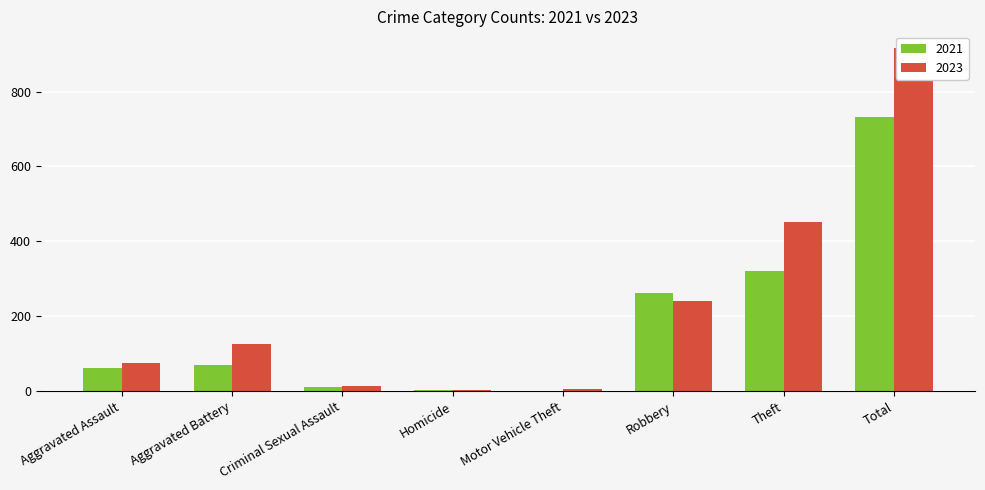

Which category has the lowest value across all series?

Motor Vehicle Theft